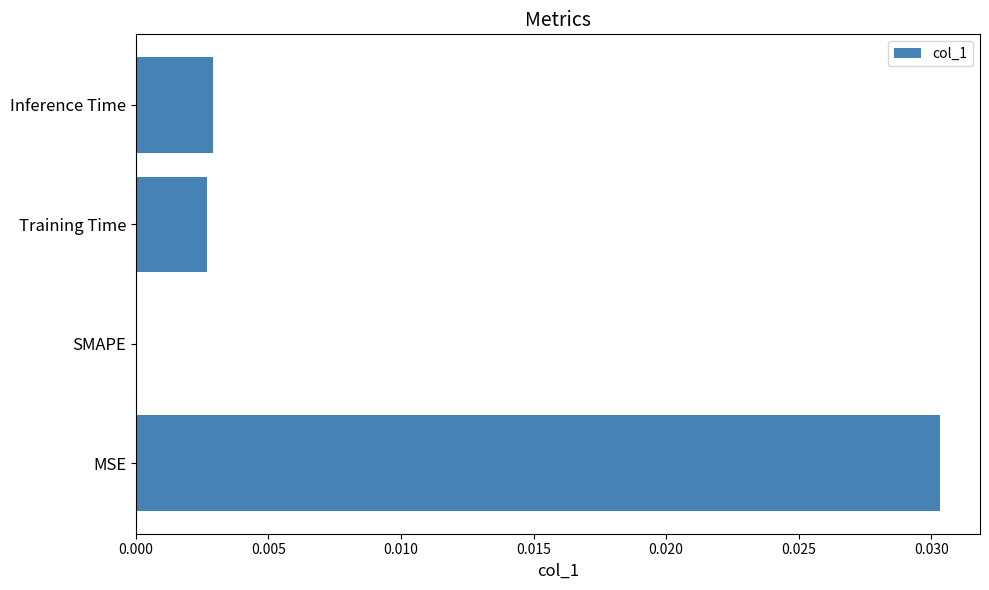

Which has a higher value, SMAPE or Inference Time?

Inference Time